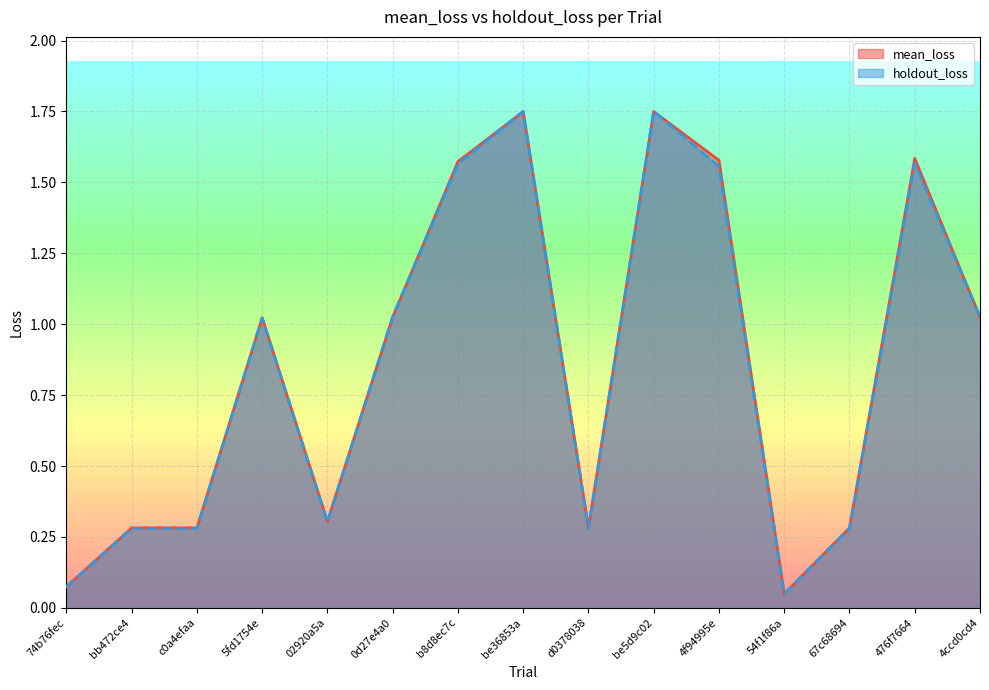

What is the average value of the mean_loss series?

0.9